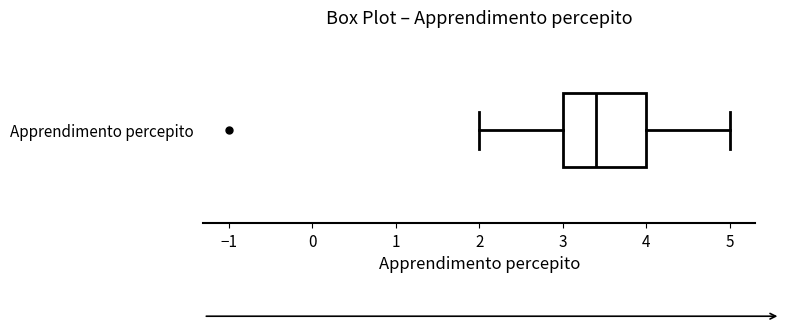

Read this box plot against the x-axis: the position of the median line, the range covered by the box, and the ends of both whiskers. The values are not printed on the chart, so give them approximately, as read against the axis.

median 3.4, box 3.0 to 4.0, whiskers 2.0 to 5.0